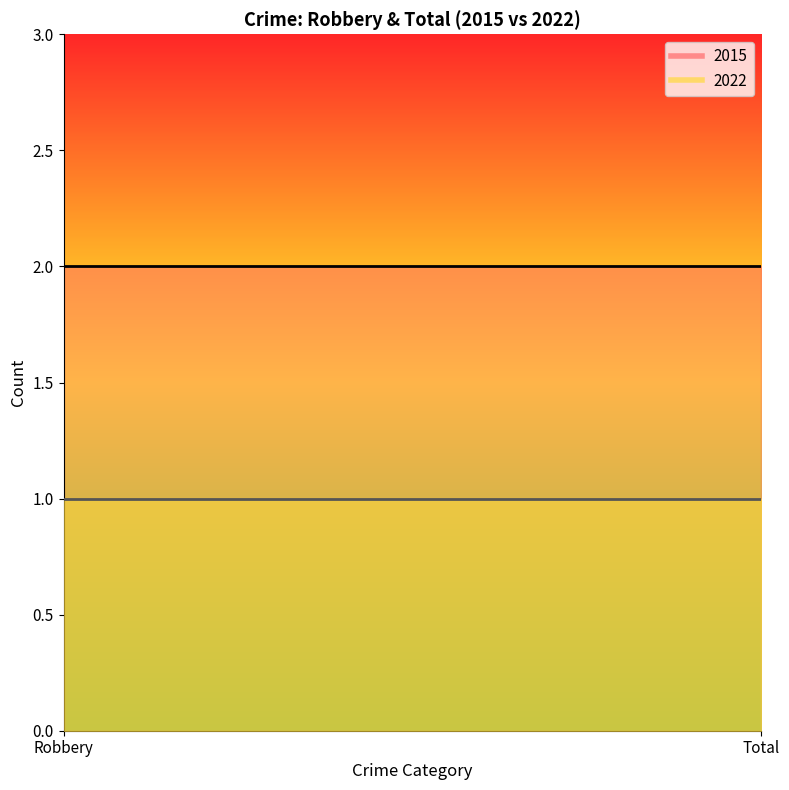

What is the label of the 2nd point from the right?

Robbery